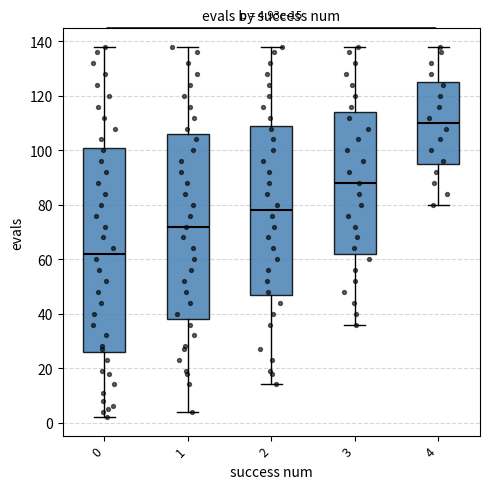

Comparing the boxes themselves (not the whiskers), which one is the tallest?

0